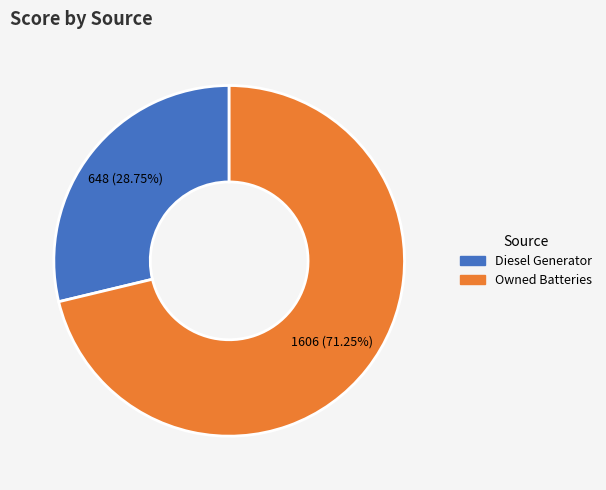

Is there a majority slice in this chart?

Yes